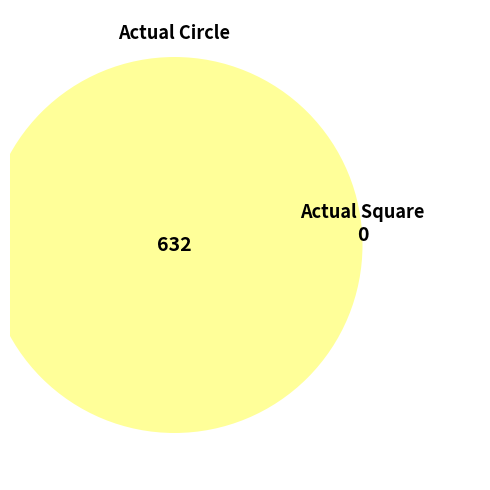

To the nearest percent, what is the combined percentage of Actual Square and Actual Circle?

100%